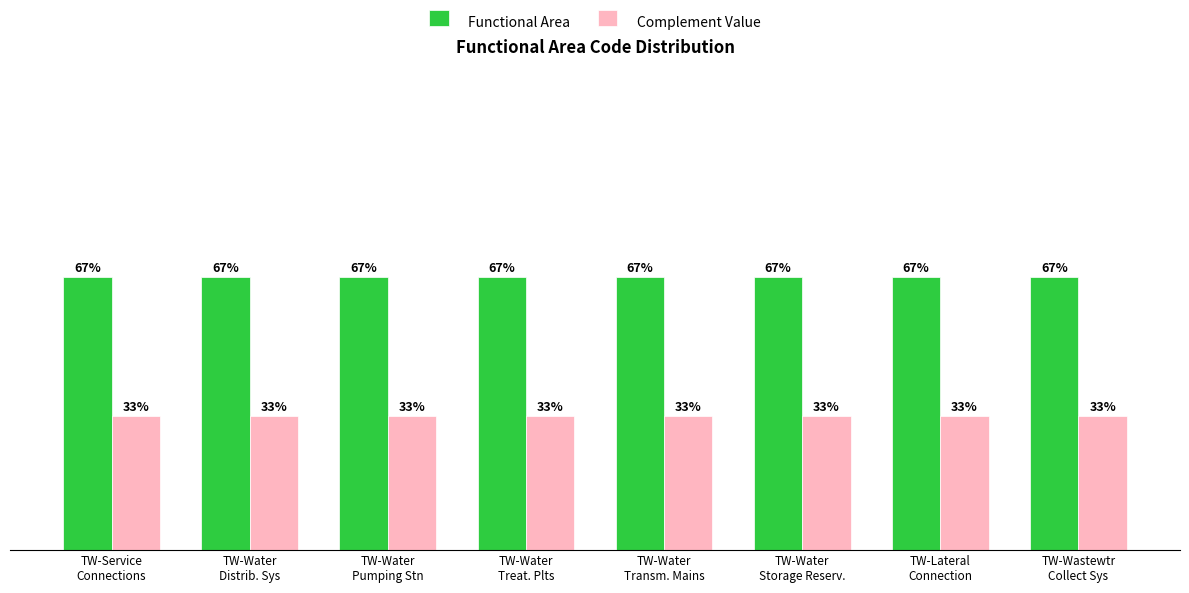

Rank the series by their maximum value, from lowest to highest.

Complement Value, Functional Area